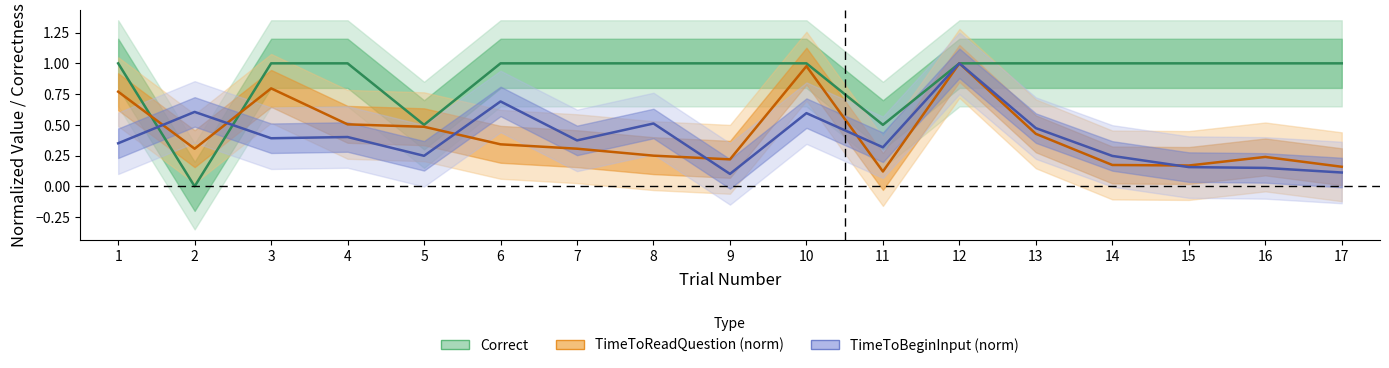

Is it true that TimeToReadQuestion equals 0.1 at 8?

False